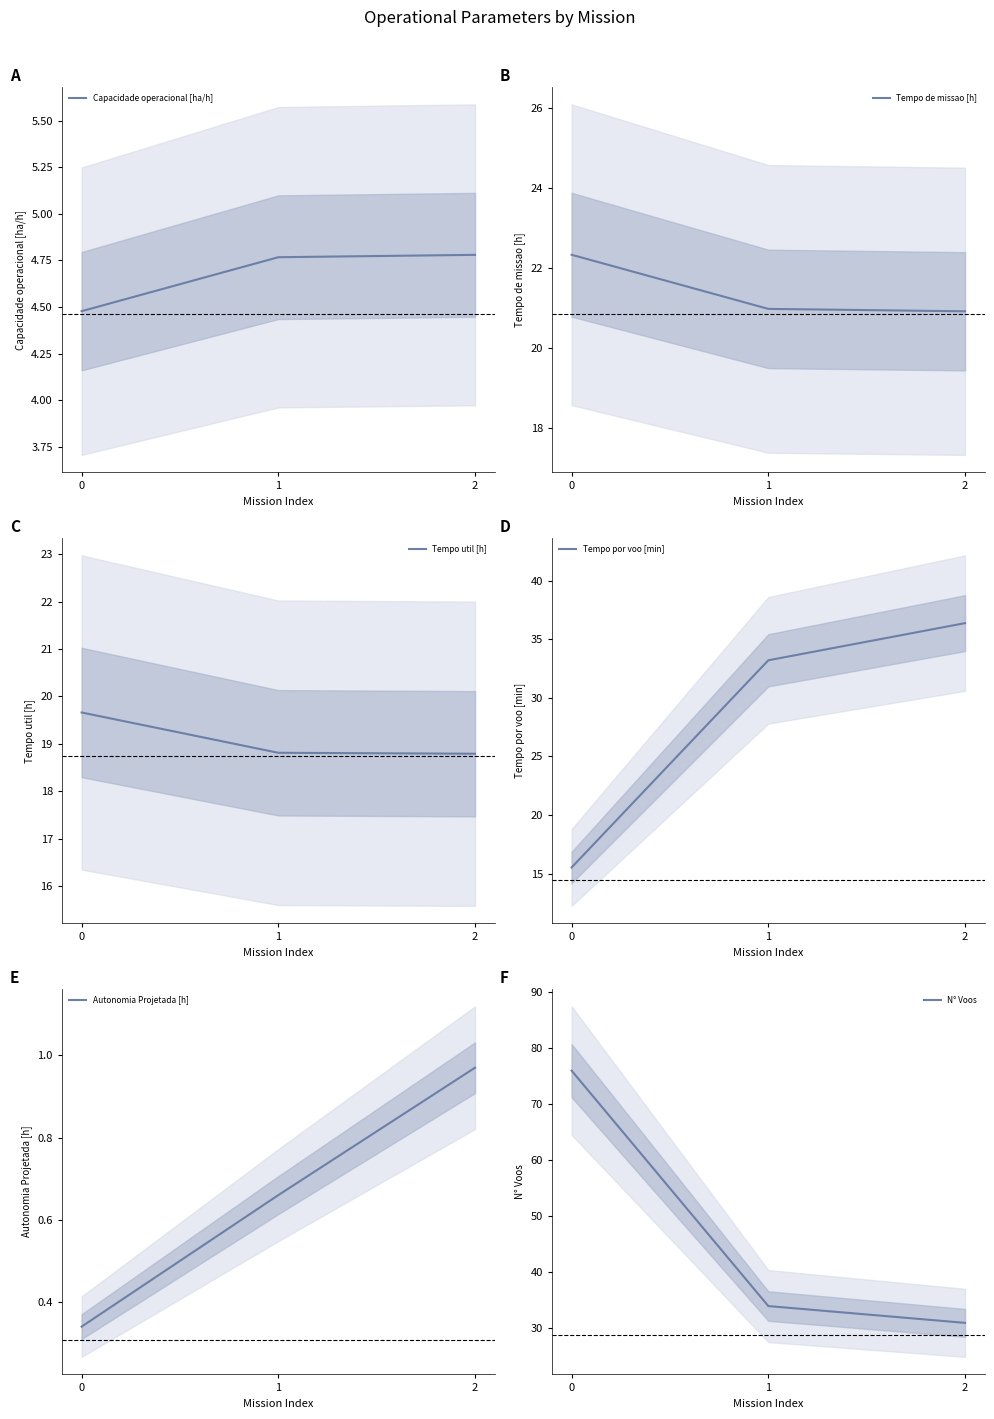

True or false: Tempo de missao [h] has a value of 6.1 at 2.

False